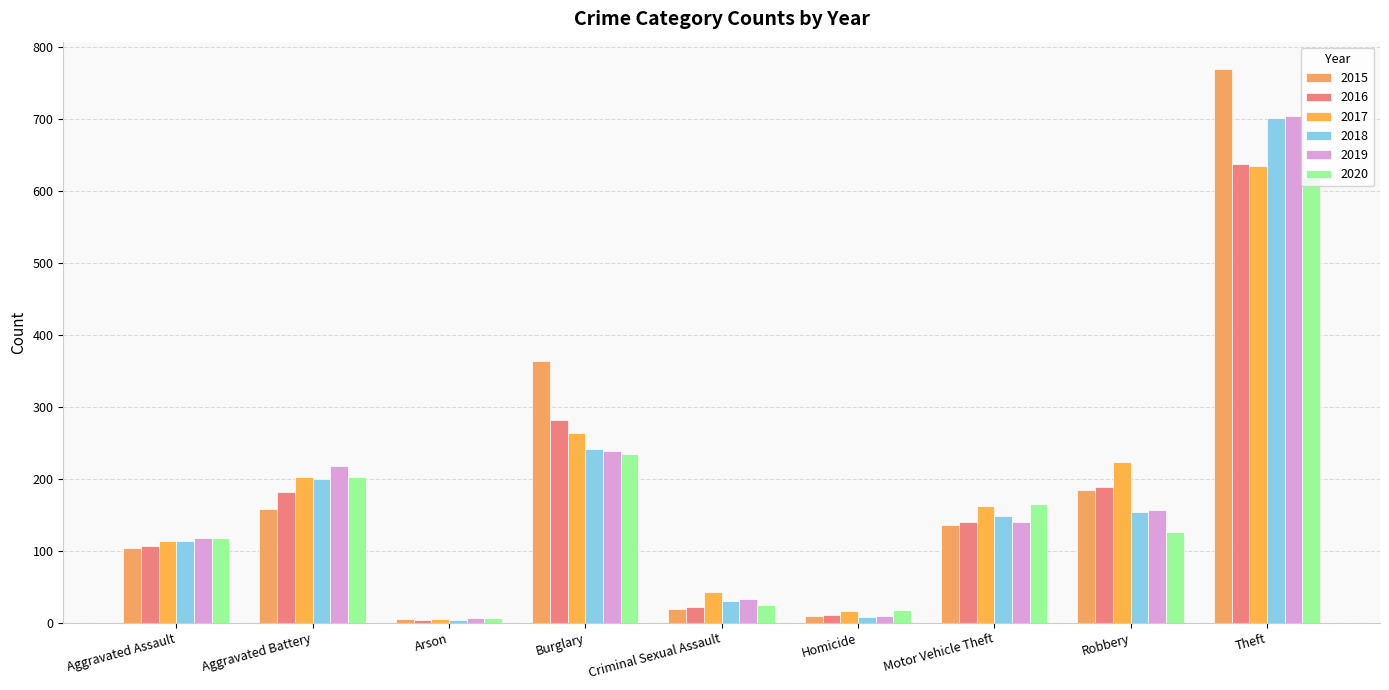

Where does the 2020 series first go above 126?

Aggravated Battery